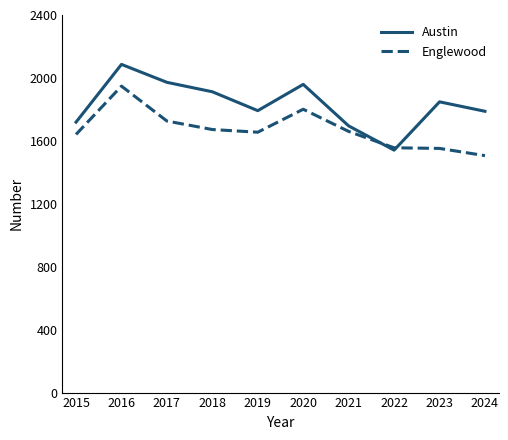

True or false: Englewood has more than 0 interior local peaks.

True